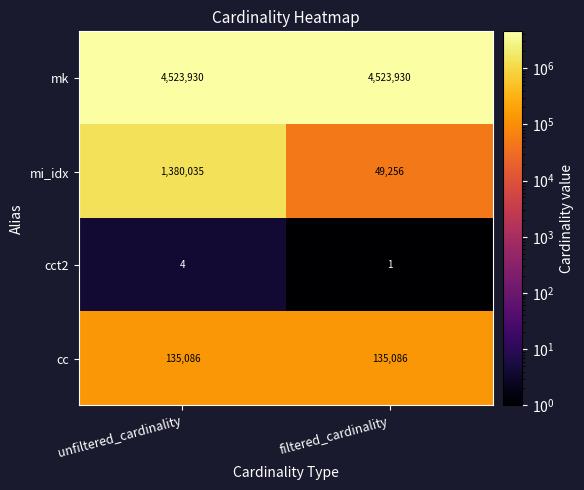

What is the spread (max minus min) of values at unfiltered_cardinality?

4523926